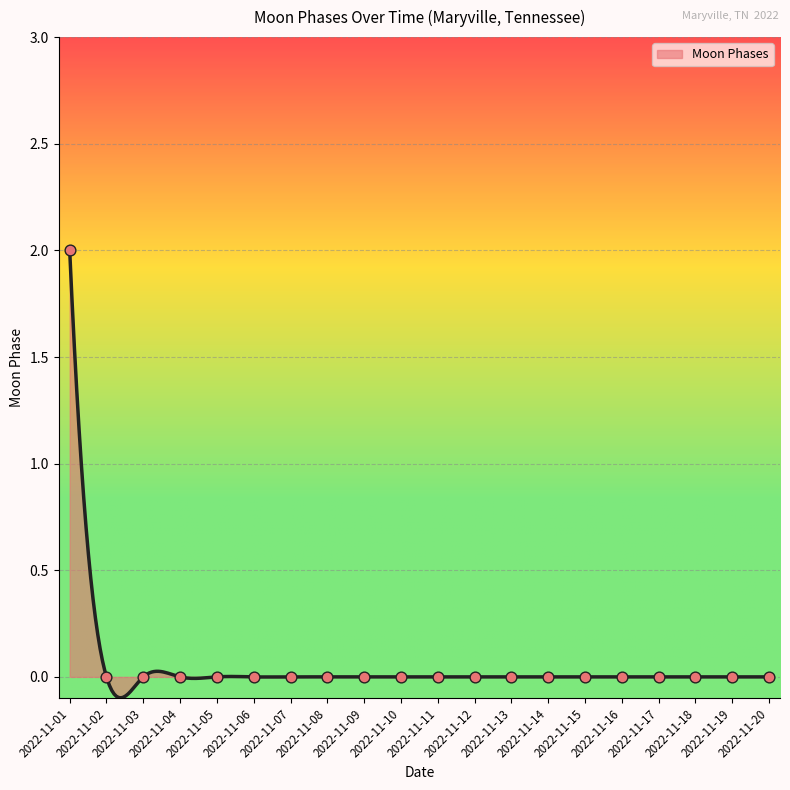

Which has a higher value, 2022-11-06 or 2022-11-19?

2022-11-06